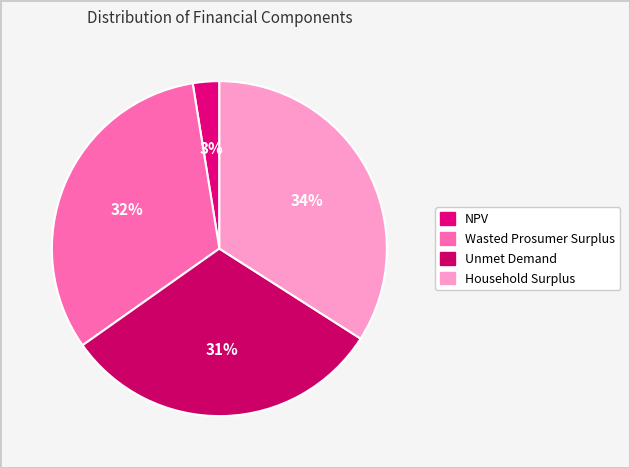

Is Wasted Prosumer Surplus the majority of the pie?

No